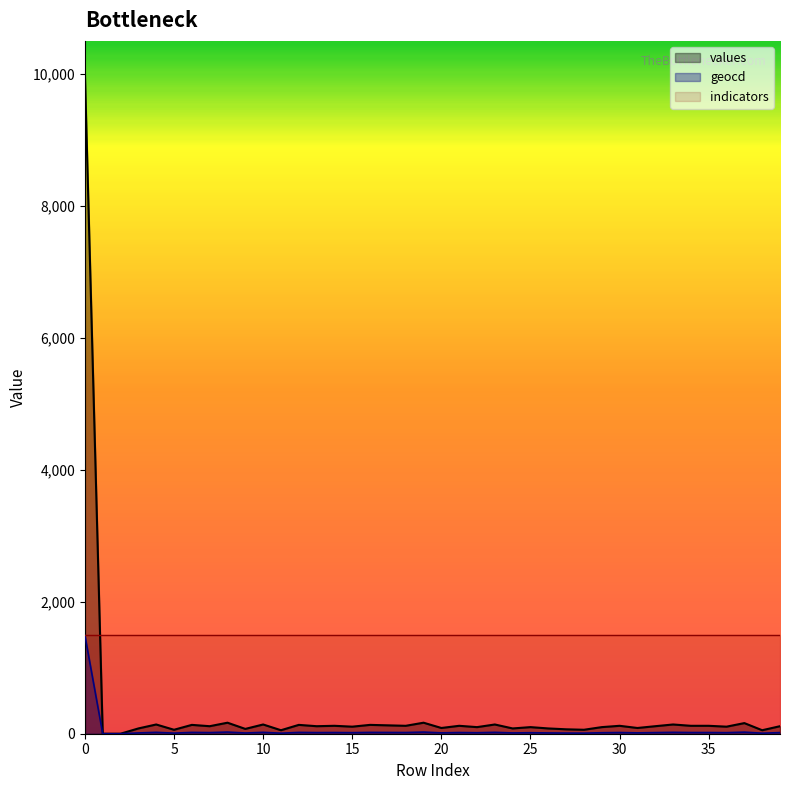

The value of geocd at 33 is 21. True or false?

True